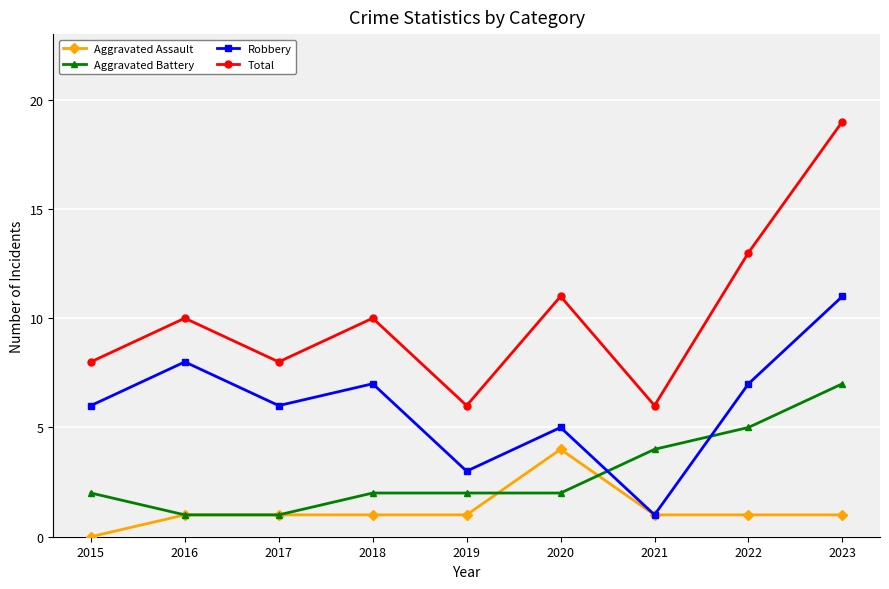

Read the Aggravated Battery value at 2020.

2